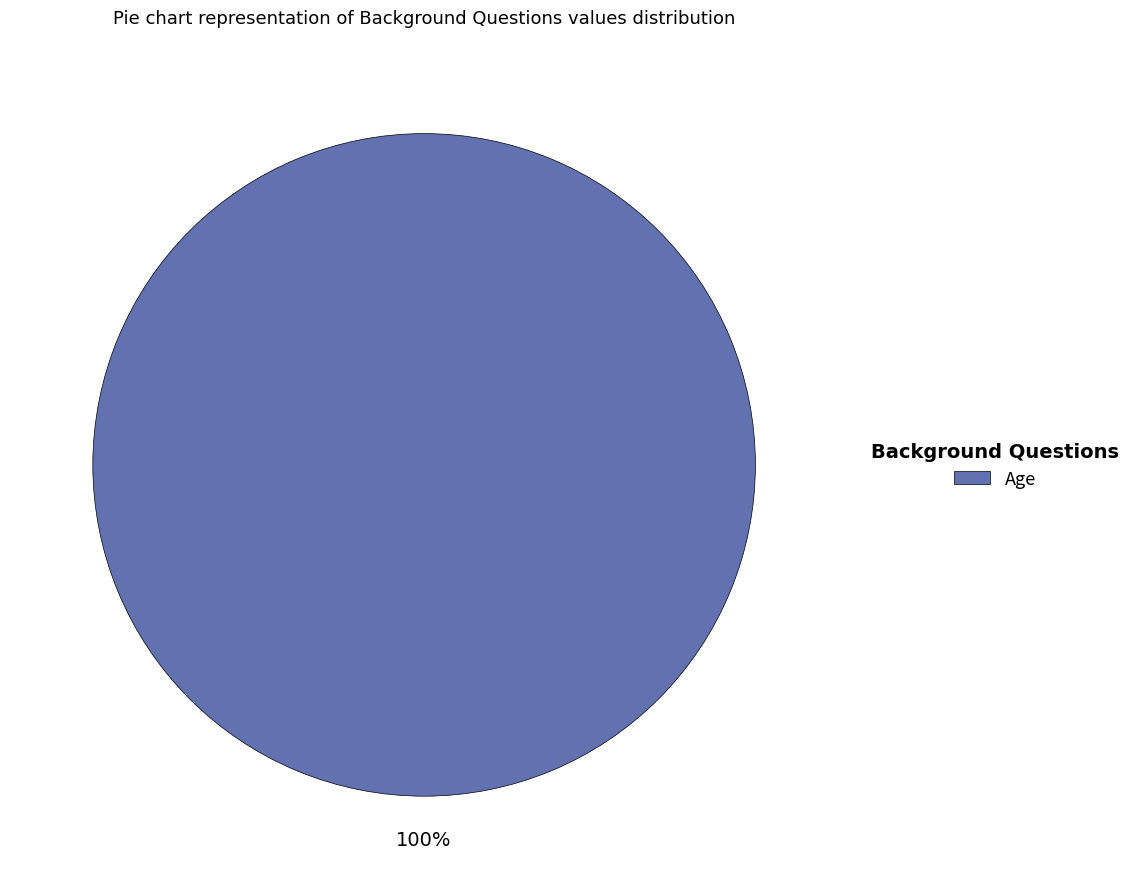

To the nearest percent, what portion does Age represent?

100%